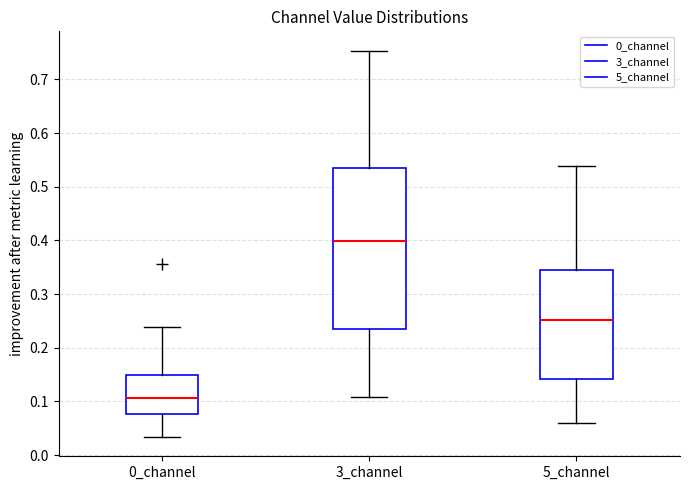

Reading left to right, transcribe this box plot: for each box, give where its median line is, the range the box spans, and where its two whiskers end, as read against the y-axis. The values are not printed on the chart, so give them approximately, as read against the axis.

0_channel: median 0.11, box 0.08 to 0.15, whiskers 0.03 to 0.24
3_channel: median 0.40, box 0.23 to 0.54, whiskers 0.11 to 0.75
5_channel: median 0.25, box 0.14 to 0.35, whiskers 0.06 to 0.54